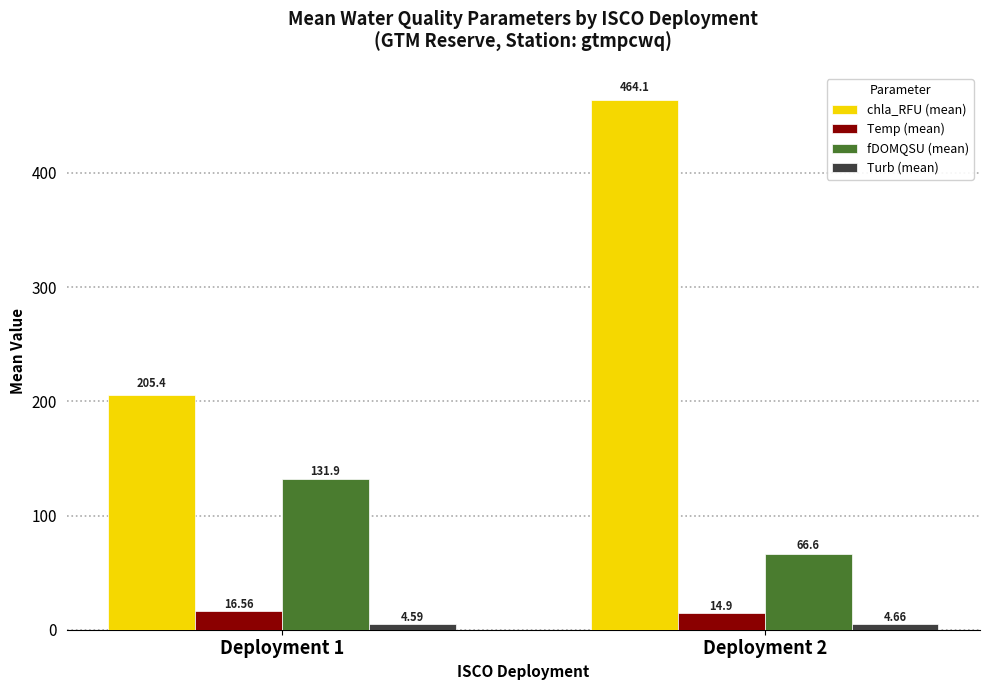

What is the greatest value displayed?

464.1